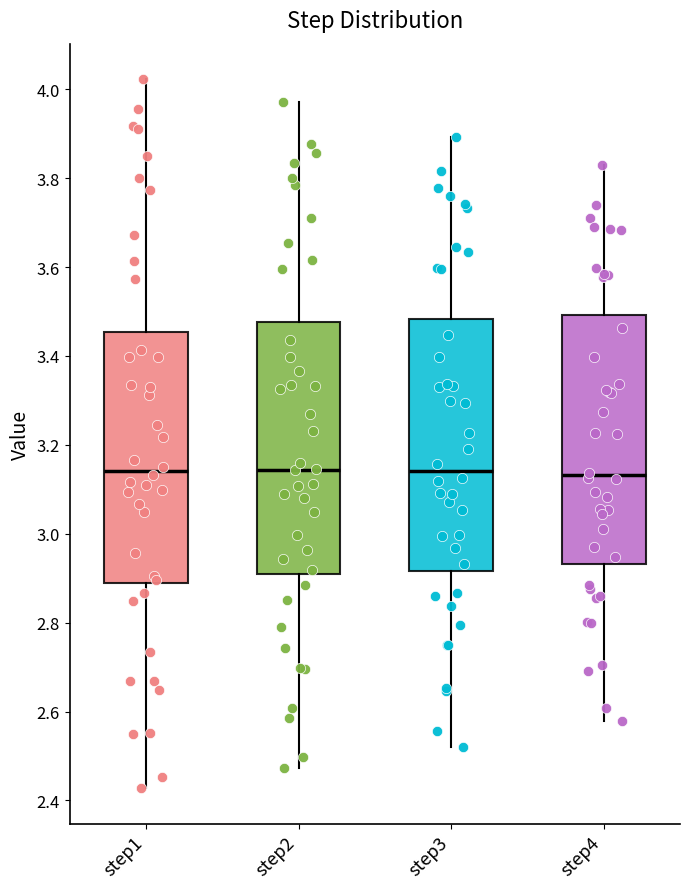

Where is the lower edge of the box for step4 on the y-axis? The values are not printed on the chart, so give them approximately, as read against the axis.

2.94